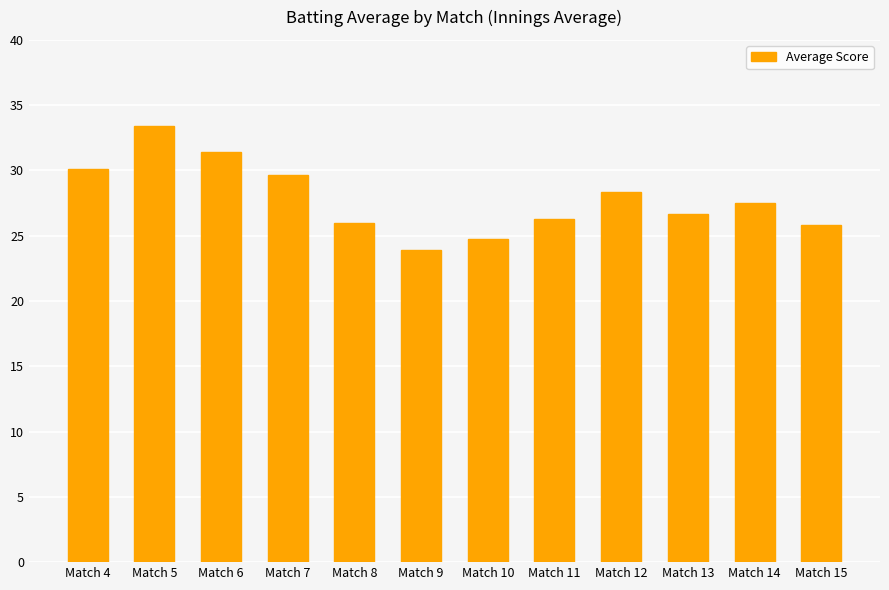

What is the value of the 6th bar from the left?

23.9